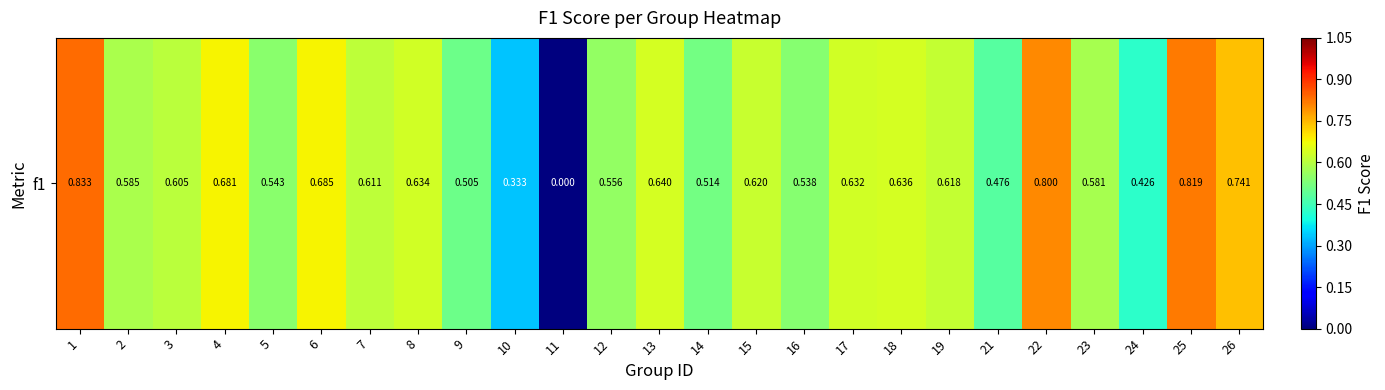

What is the change in value from 2 to 4?

+0.1